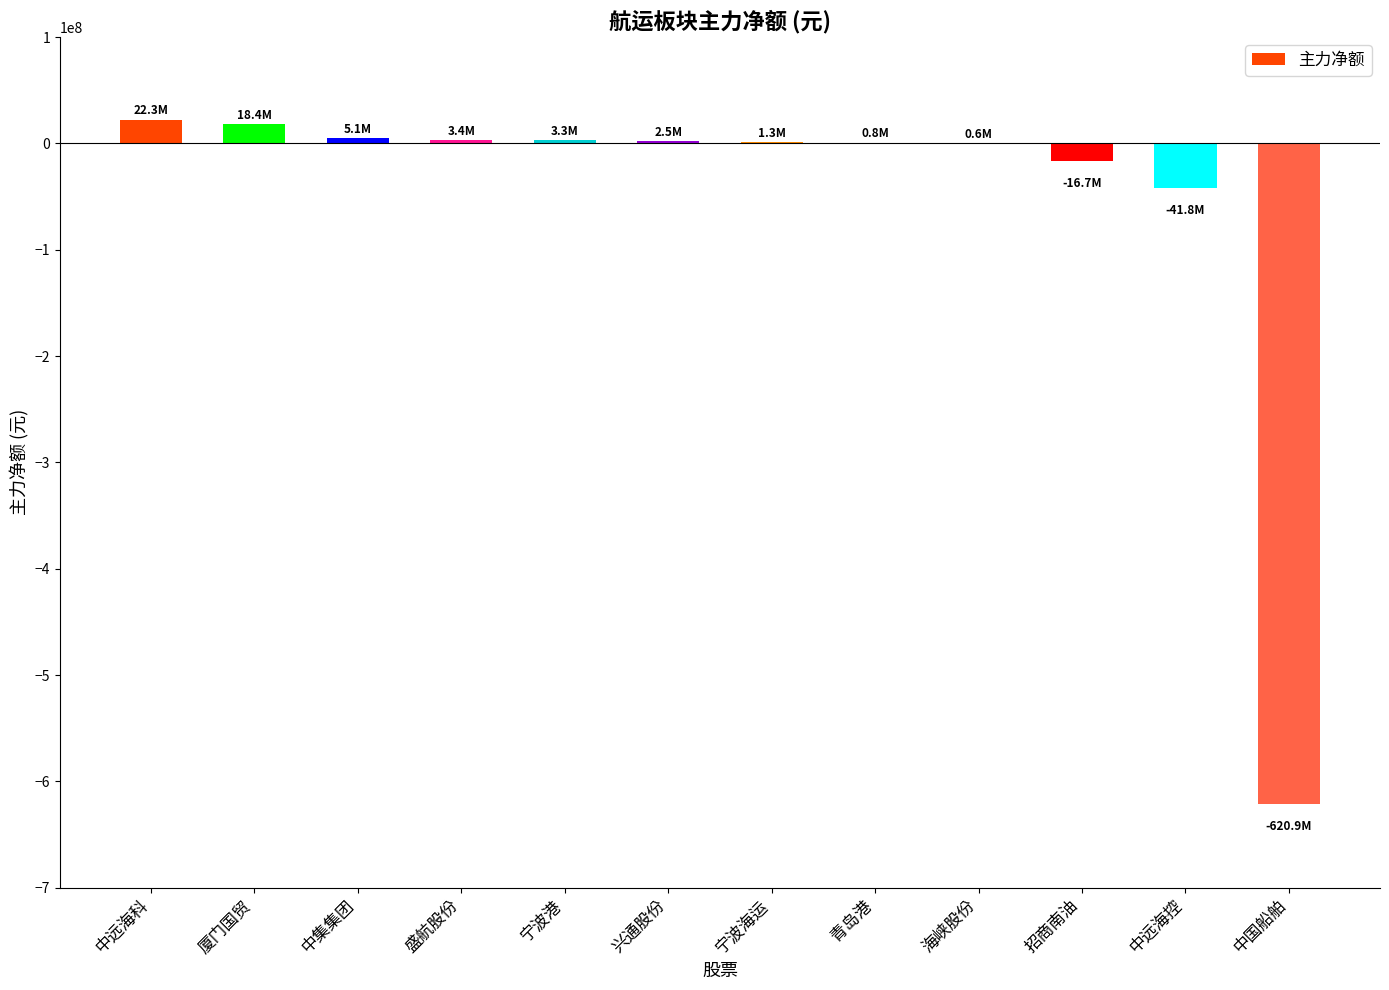

Between 中远海控 and 宁波海运, which is larger?

宁波海运